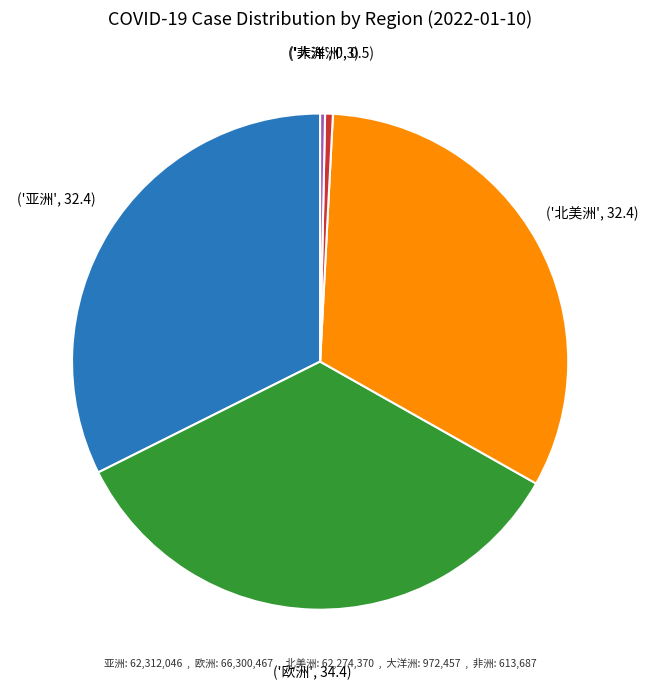

Is there a majority slice in this chart?

No